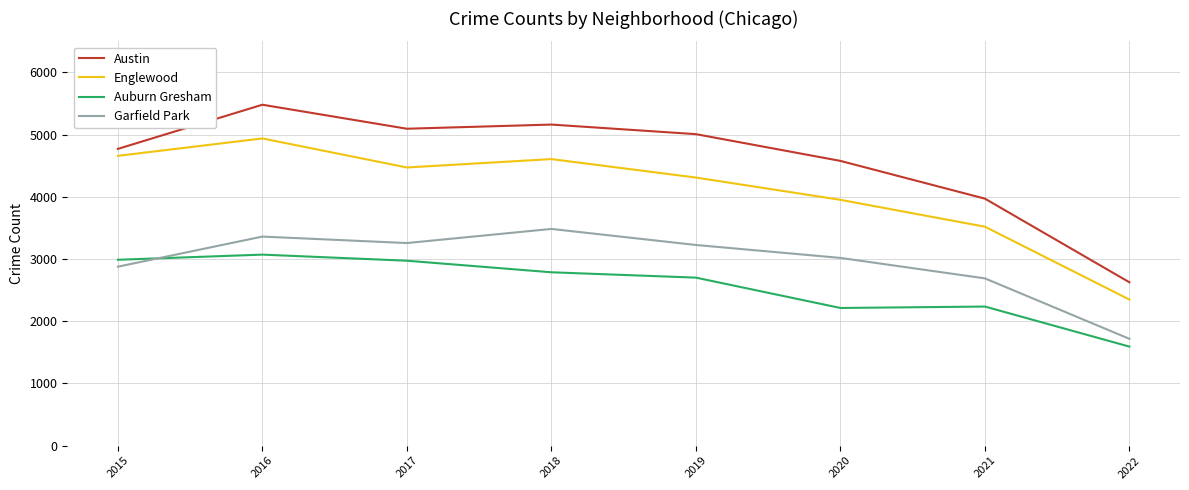

What is the sum of the Garfield Park values at 2016 and 2022?

5078